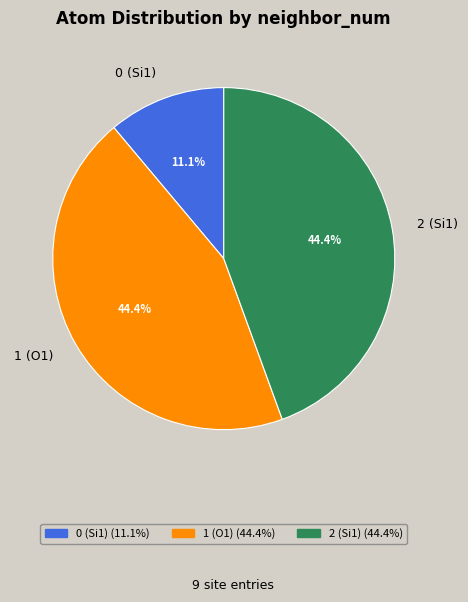

To the nearest percent, what is the difference between the 0 (Si1) and 1 (O1) slice percentages?

33%